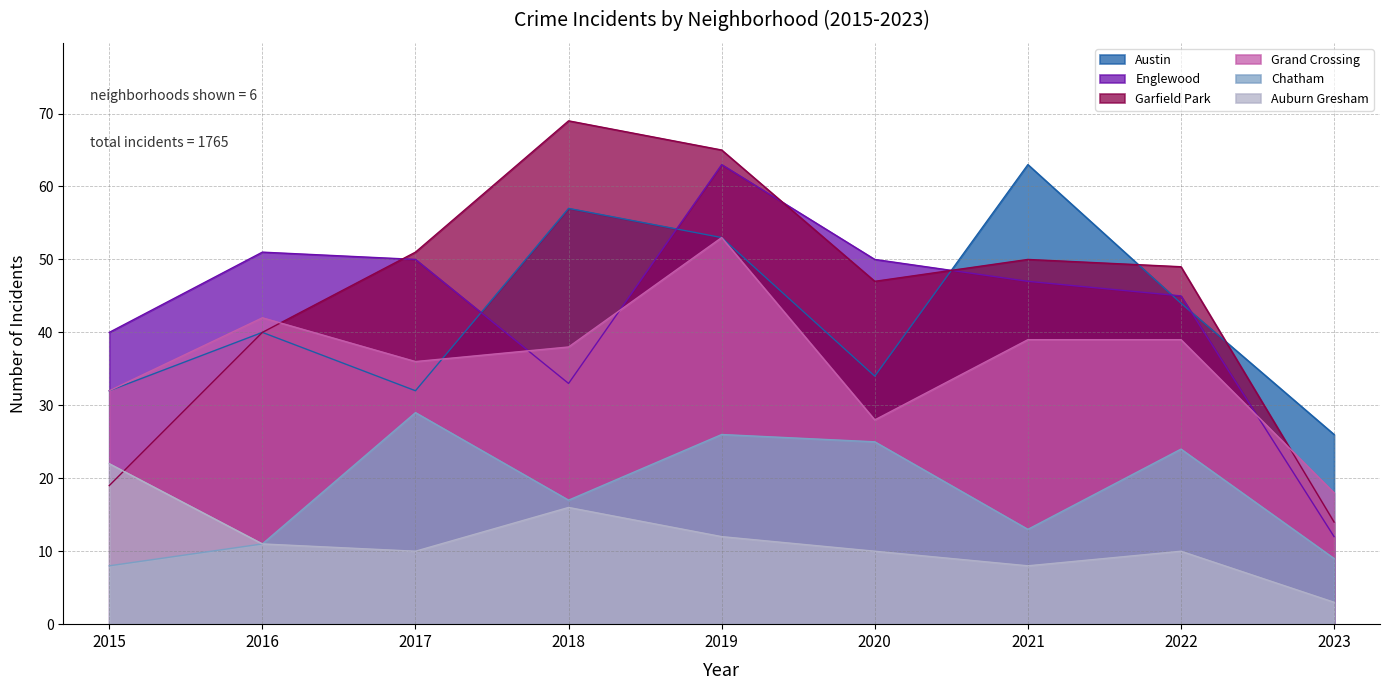

Count the number of data series in this chart.

6